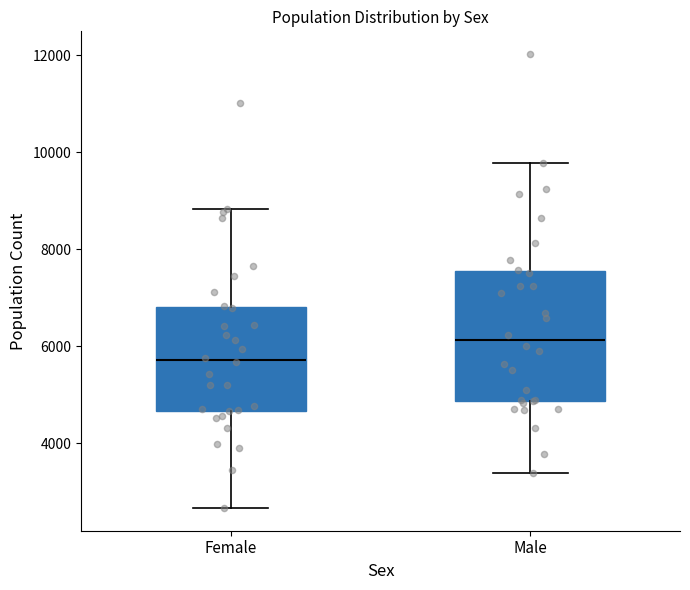

Where does the upper whisker of the box for Male end on the y-axis? The values are not printed on the chart, so give them approximately, as read against the axis.

9800